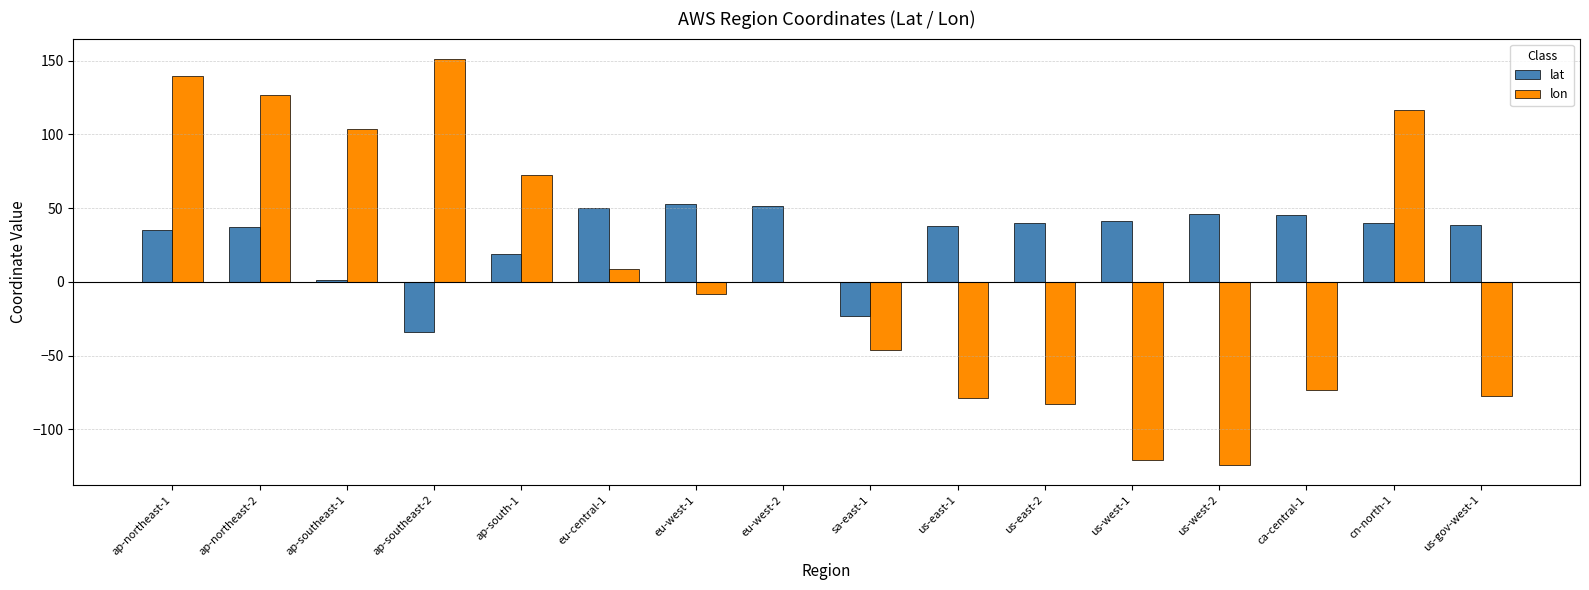

How many values in the lat series exceed 39?

8